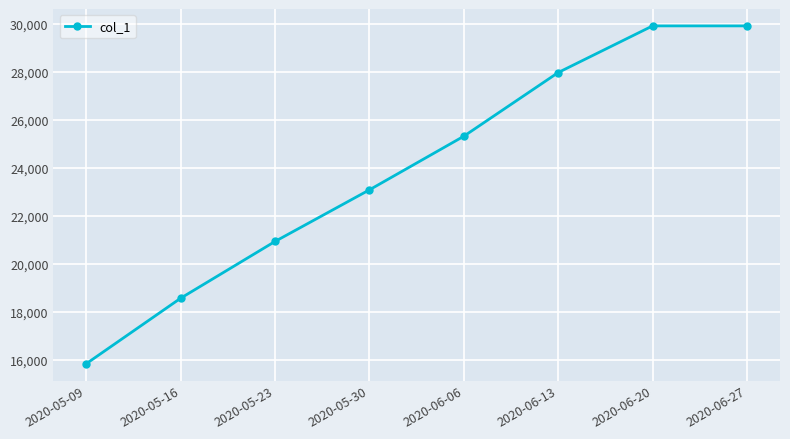

Approximately how many times larger is the value at 2020-05-23 compared to 2020-06-27?

0.7